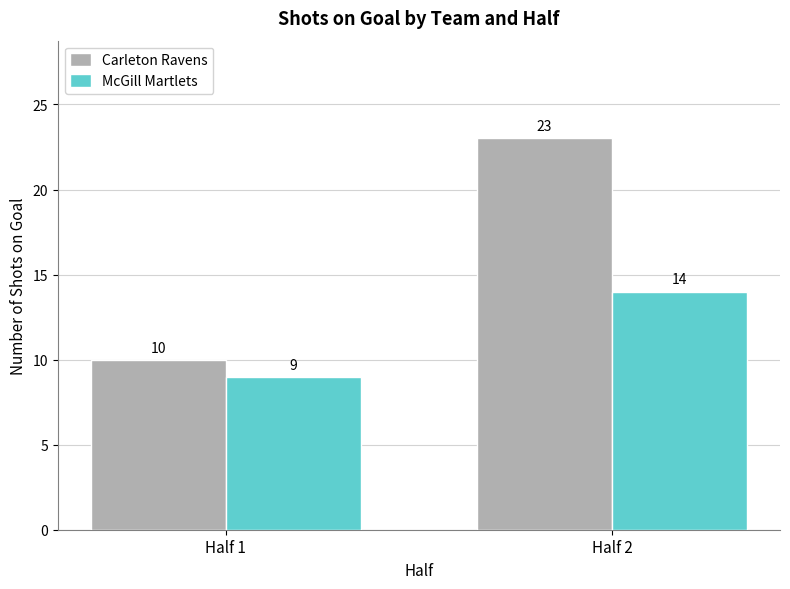

At which category does the chart reach its peak across all series?

Half 2